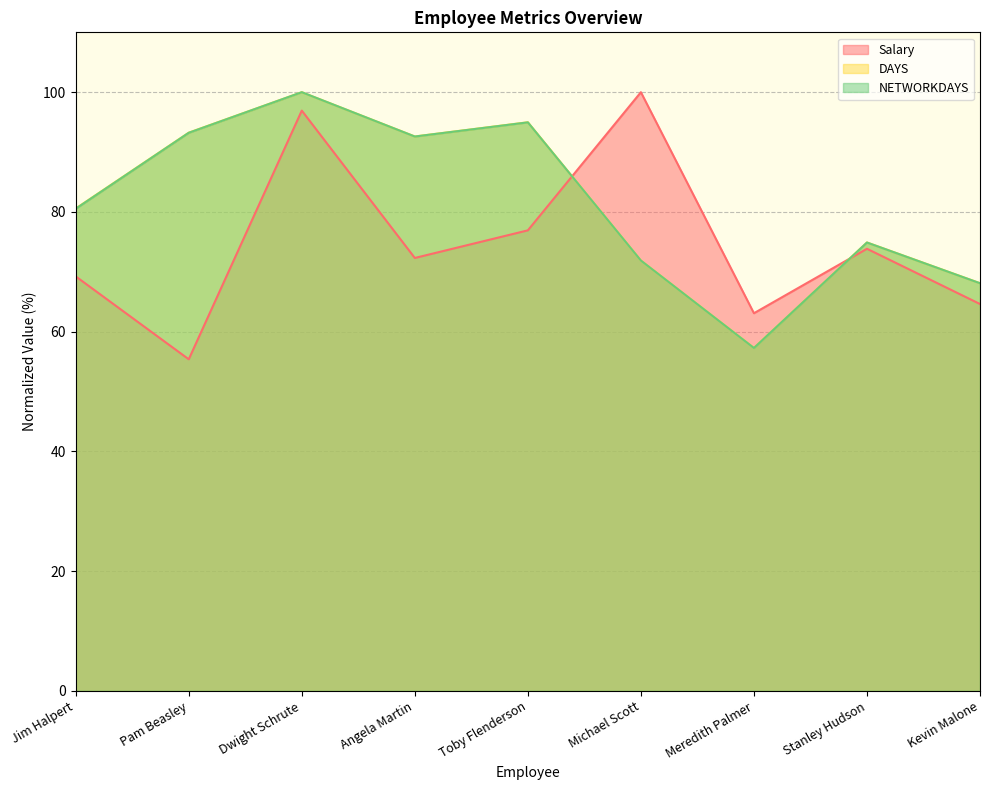

At how many categories does at least one series exceed 98?

2